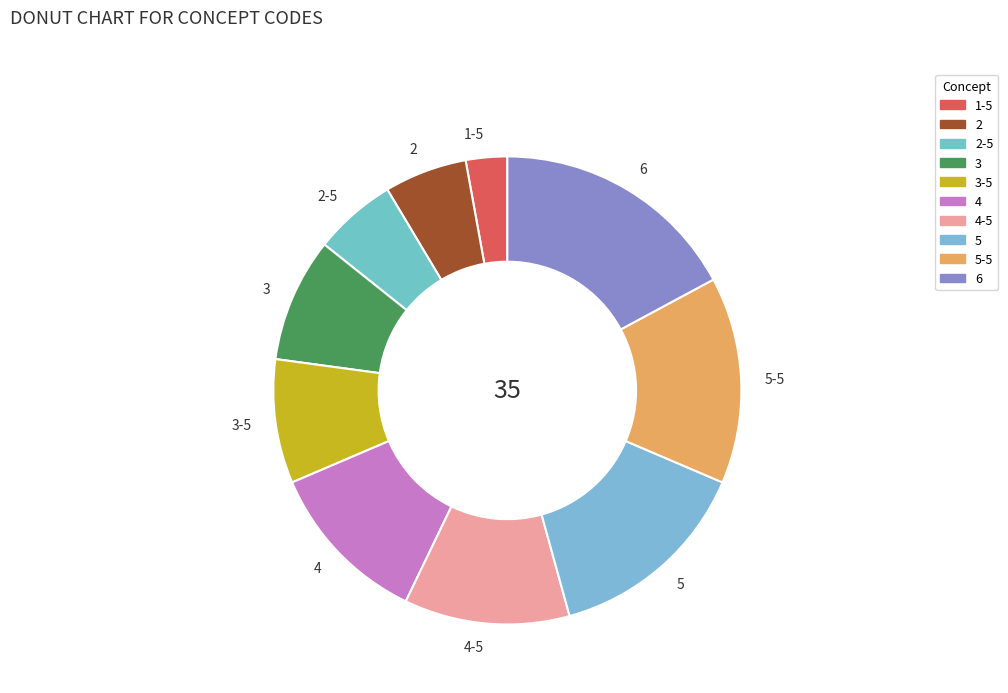

Does 4 account for over 50% of the chart?

No